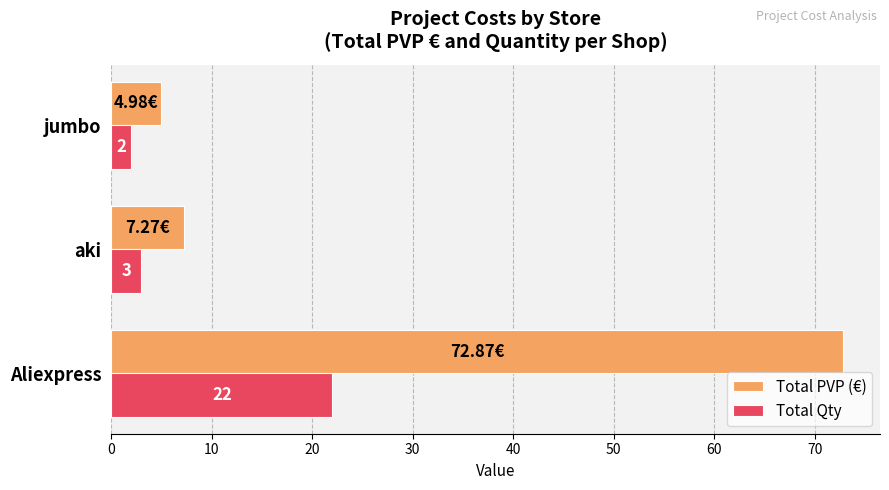

What is the difference between the maximum and second lowest values in the Total Qty series?

19.0